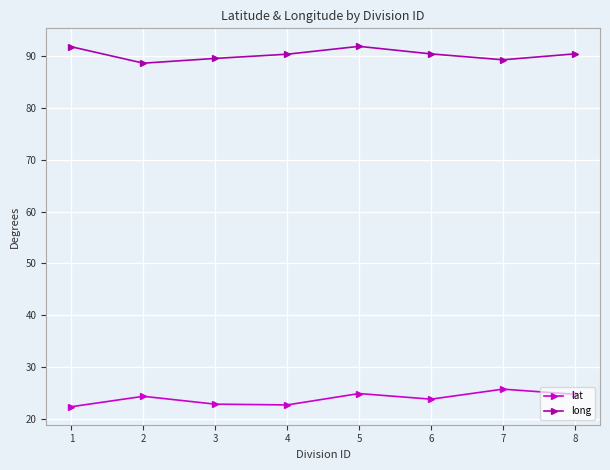

Which series has the largest total across all categories?

long